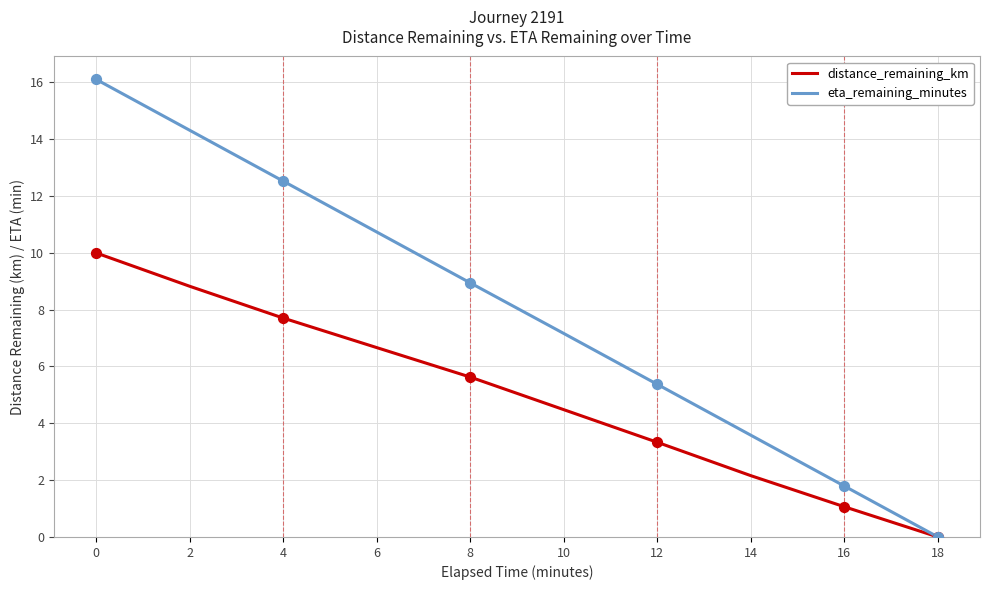

What are all the series names shown in the legend?

distance_remaining_km, eta_remaining_minutes